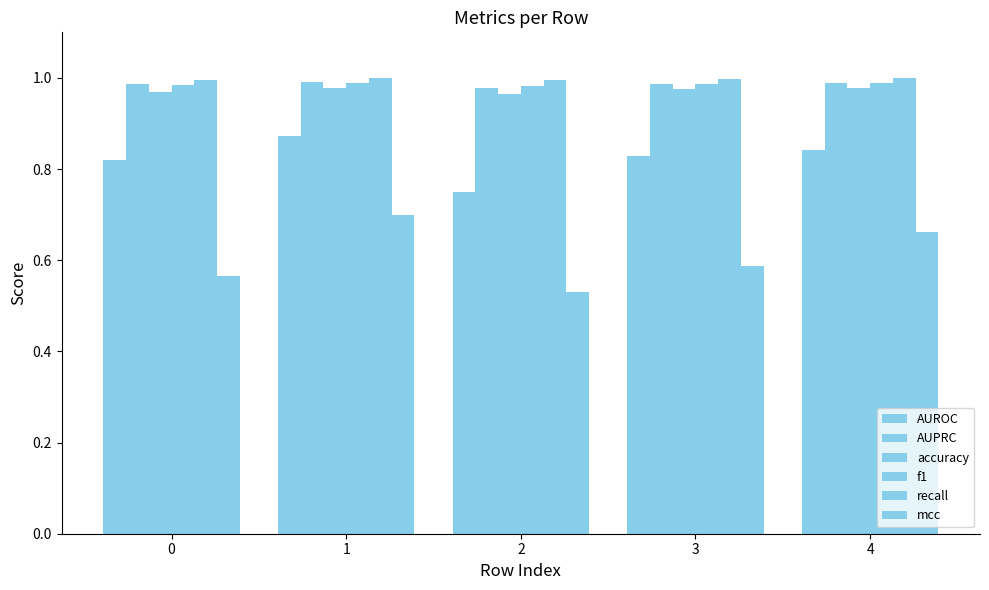

Count the number of categories in the chart.

5